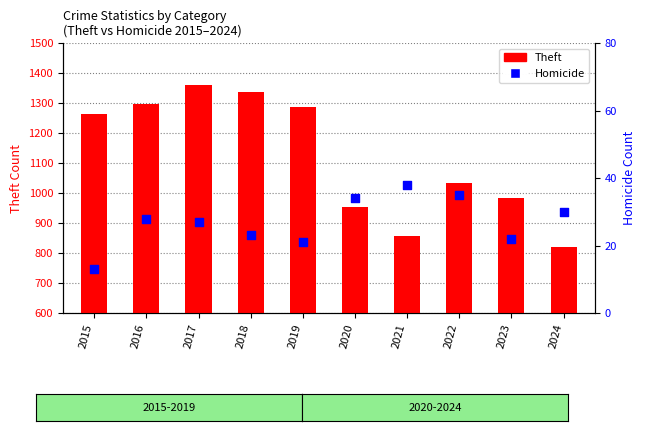

Which series reaches the minimum Y coordinate?

Homicide